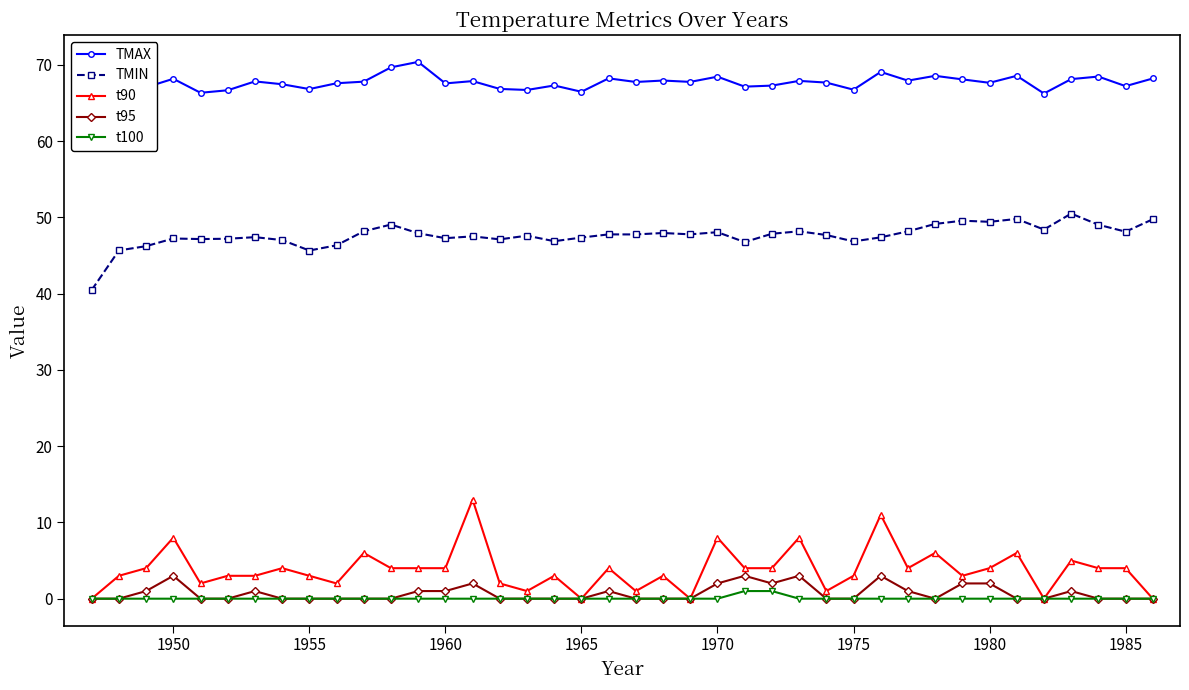

True or false: t90 and TMIN intersect in this chart.

False